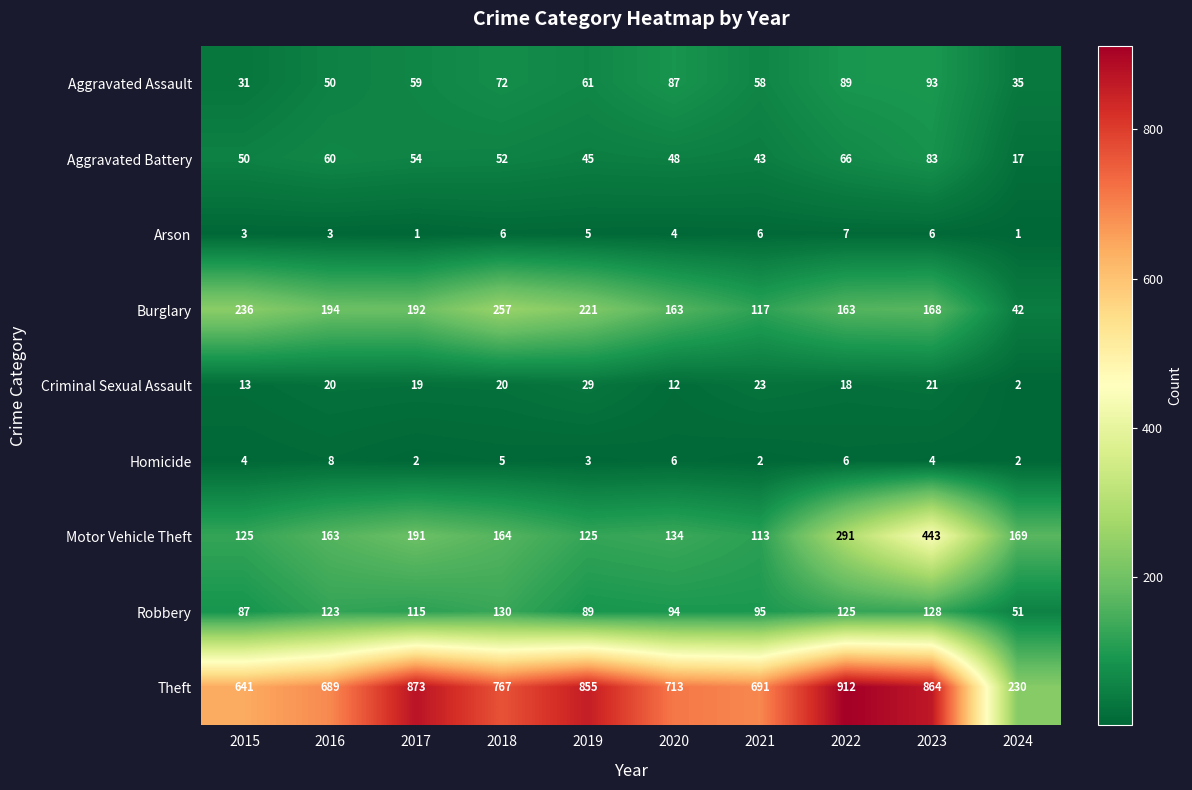

What is the difference between the Aggravated Battery values at 2021 and 2017?

11